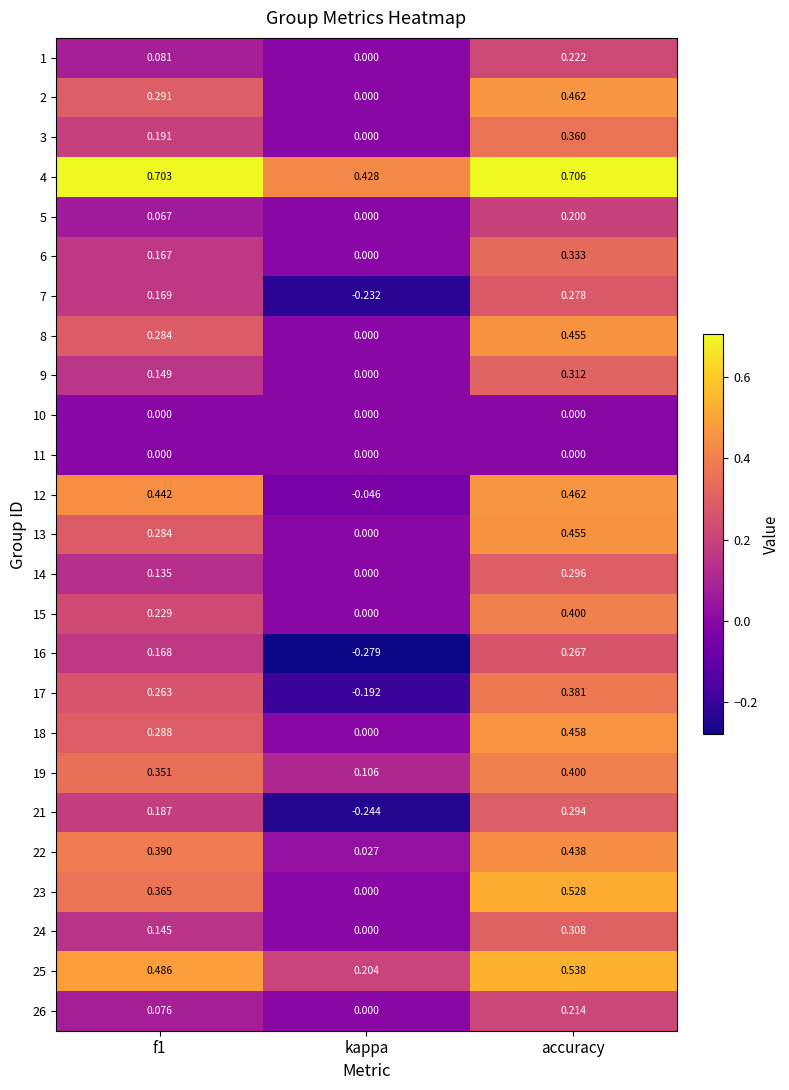

At which label does 2 reach its minimum?

kappa